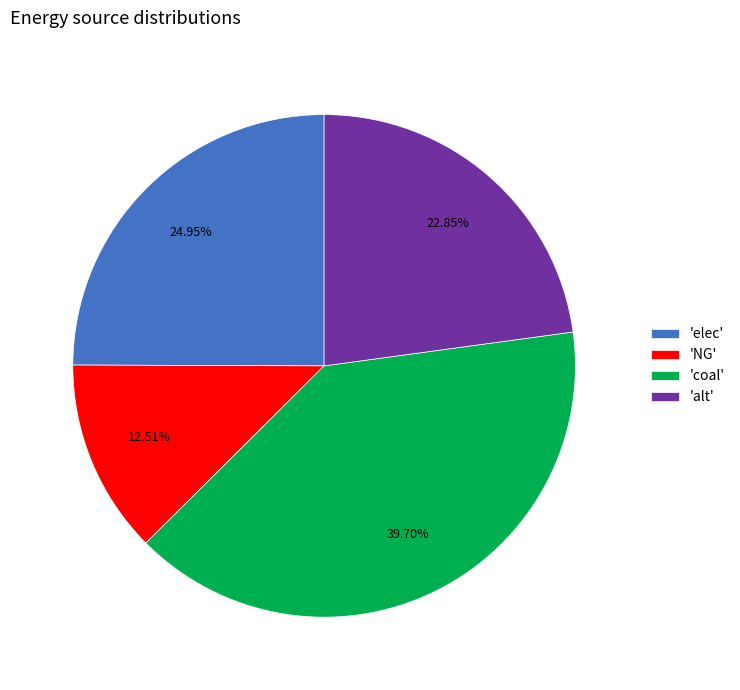

Combined, do 'coal' and 'NG' account for over 50%?

Yes